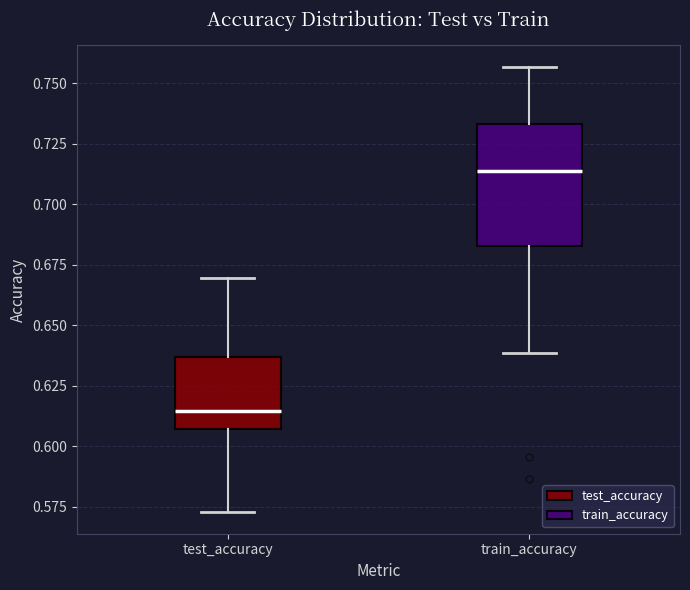

Reading left to right, read every box against the y-axis: the position of its median line, the range the box covers, and the ends of its whiskers. The values are not printed on the chart, so give them approximately, as read against the axis.

test_accuracy: median 0.615, box 0.605 to 0.635, whiskers 0.575 to 0.670
train_accuracy: median 0.715, box 0.685 to 0.735, whiskers 0.640 to 0.755